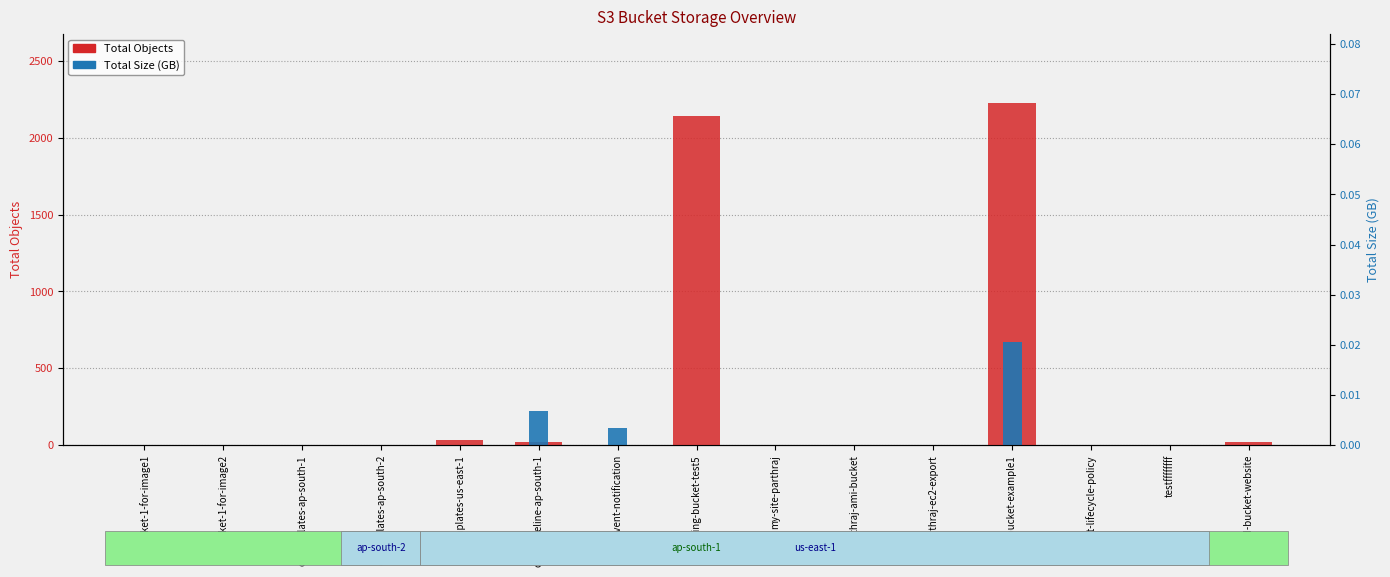

Which has a higher value, my-site-parthraj or cf-templates-us-east-1?

cf-templates-us-east-1